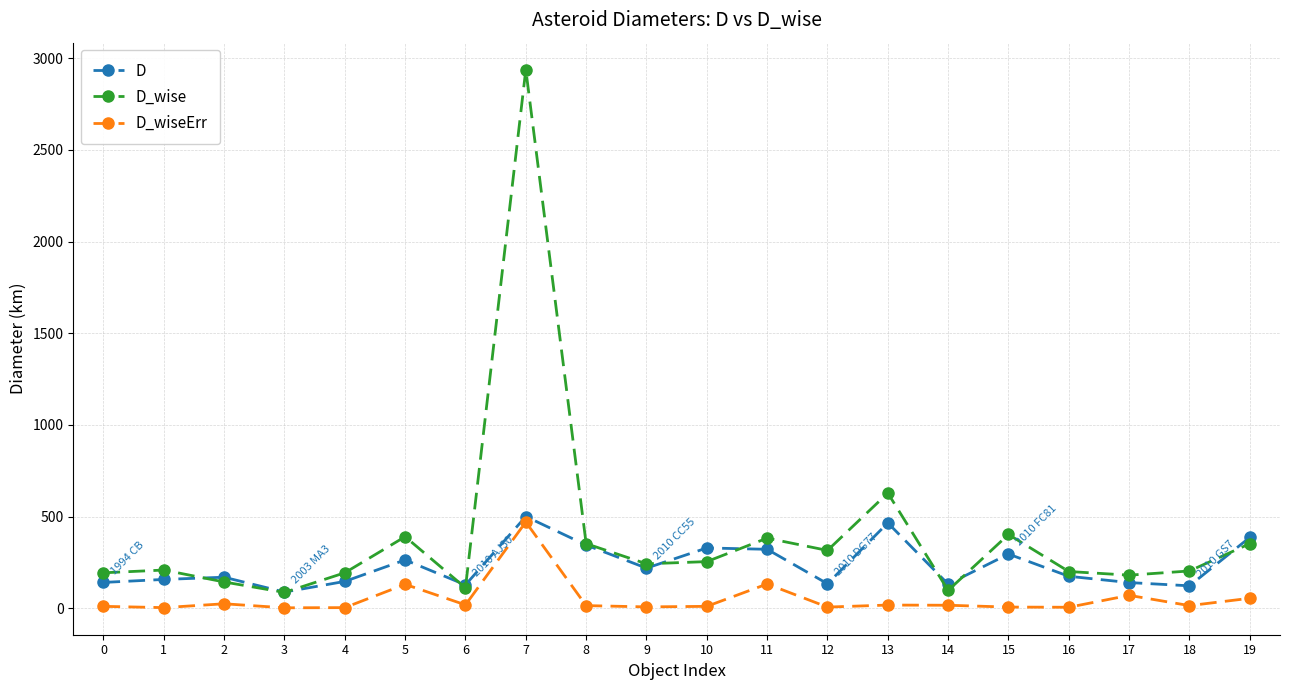

What is the value of the D_wise point at the 19th from the left?

203.0